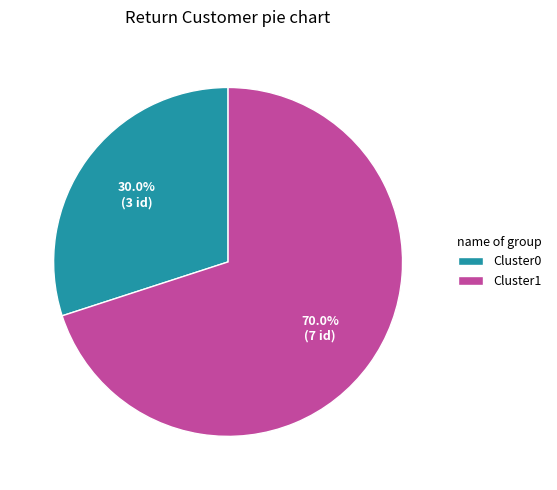

Rank the categories by value from highest to lowest.

Cluster1, Cluster0